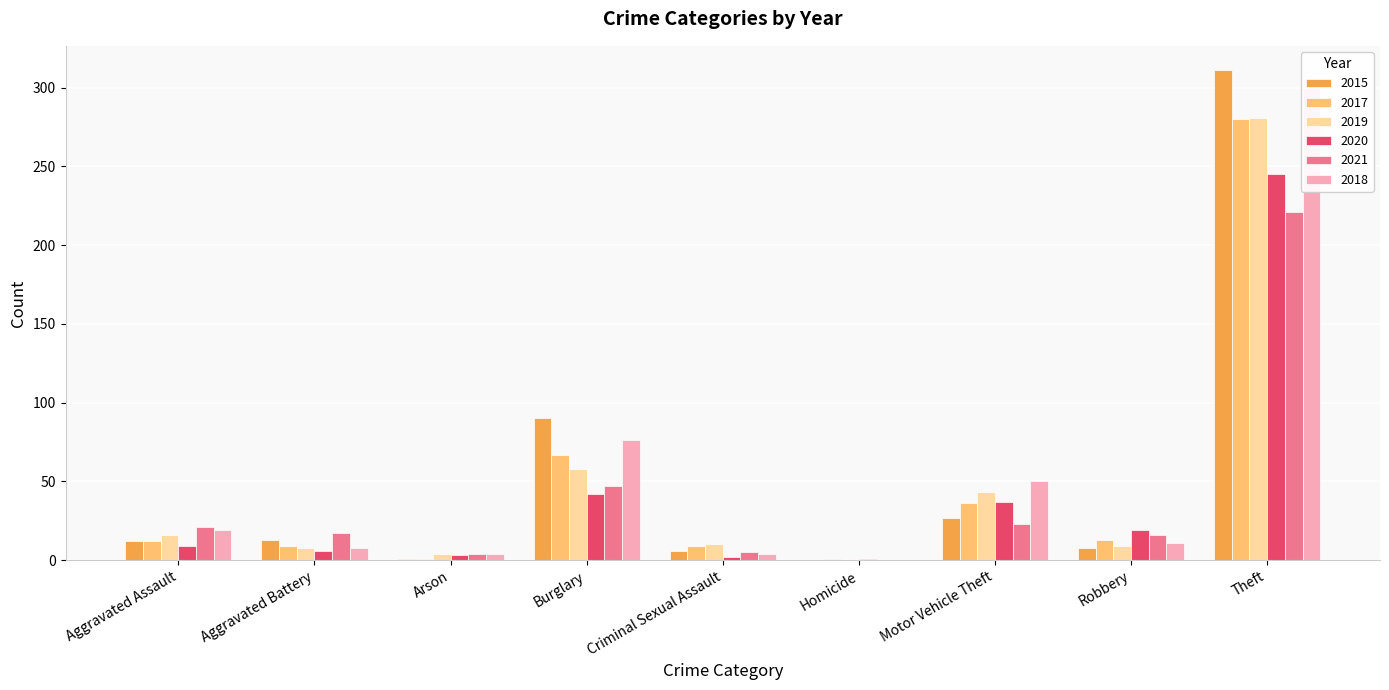

Does the chart contain any negative values?

No